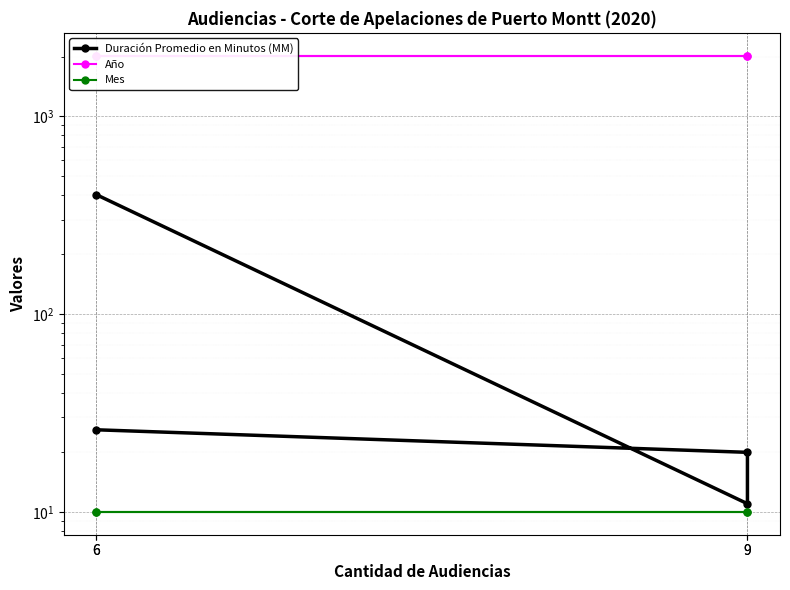

At which category does Duración Promedio en Minutos (MM) reach its first local valley?

9